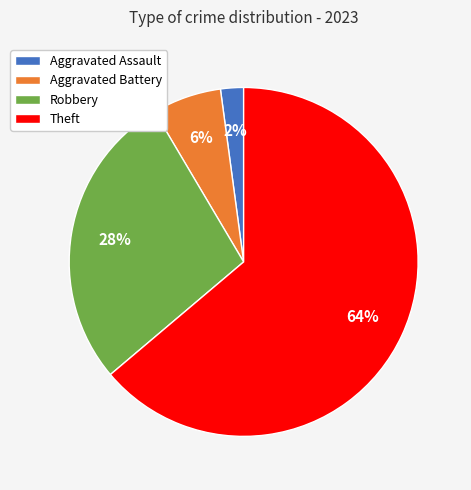

True or false: Robbery accounts for 37% of the total.

False